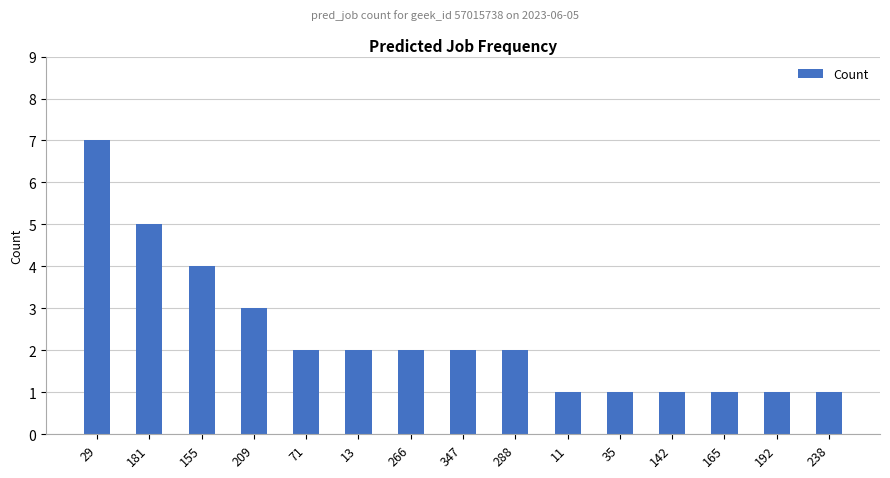

Approximately how many times larger is the value at 142 compared to 181?

0.2